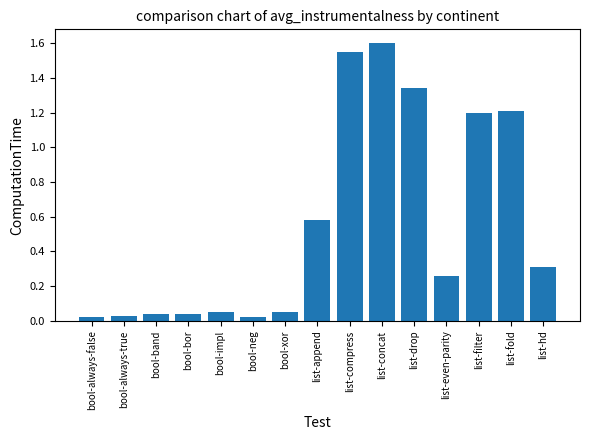

What is the label of the 5th bar from the left?

bool-impl